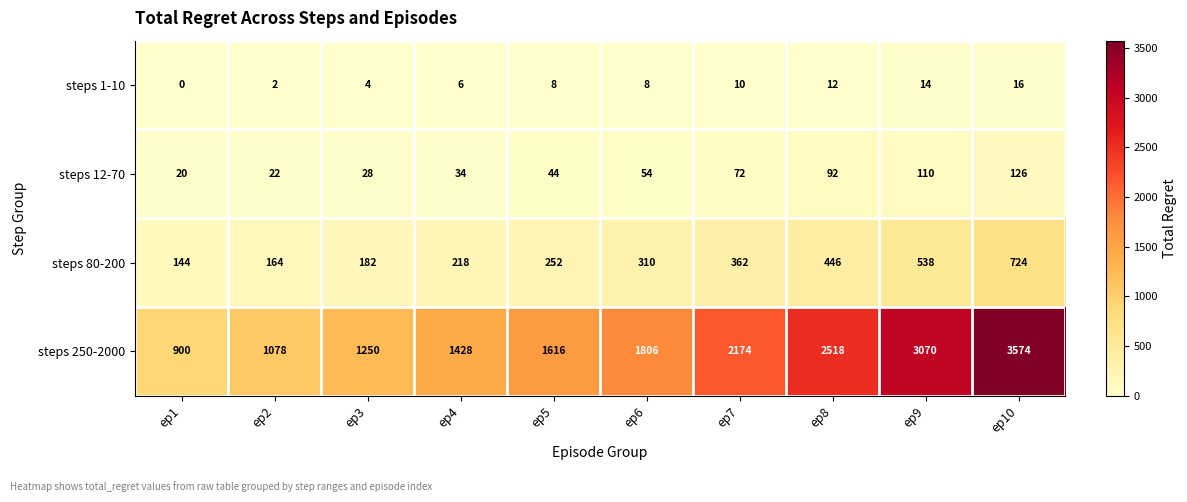

What is the average value of the steps 250-2000 series?

1941